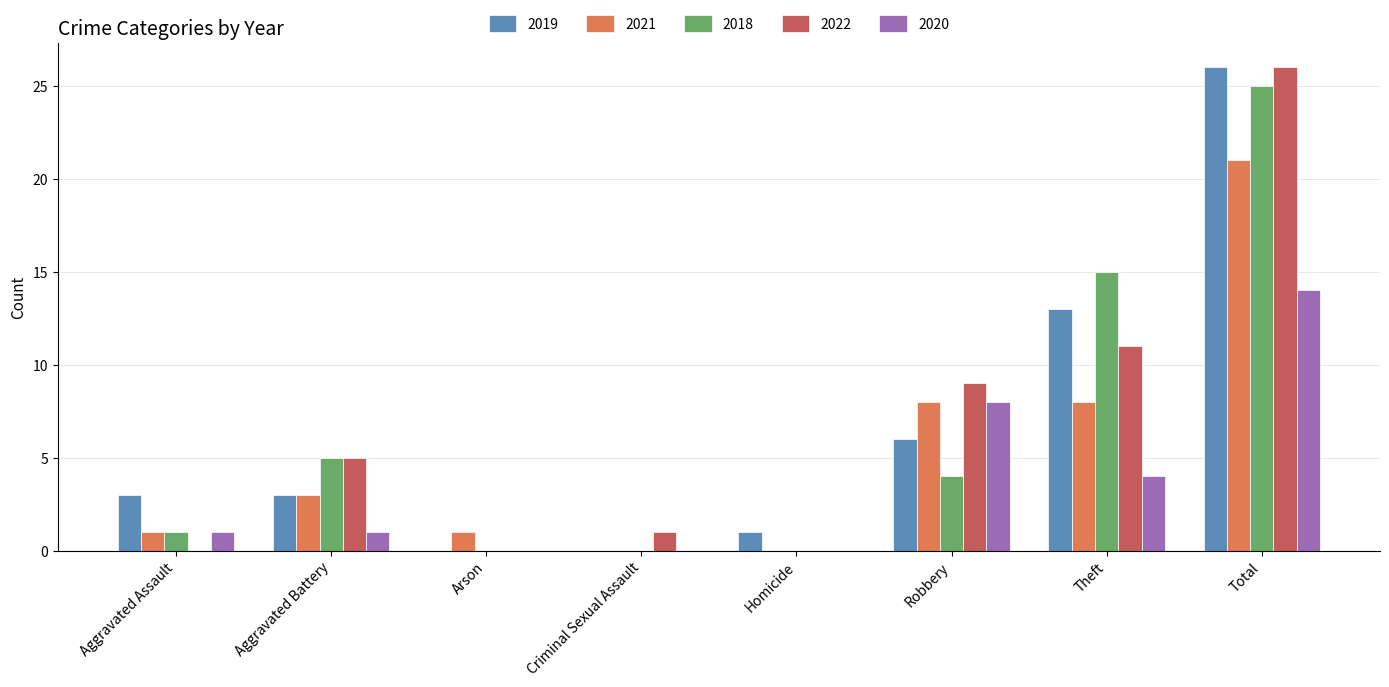

What is the sum of the 2020 values at Arson and Total?

14